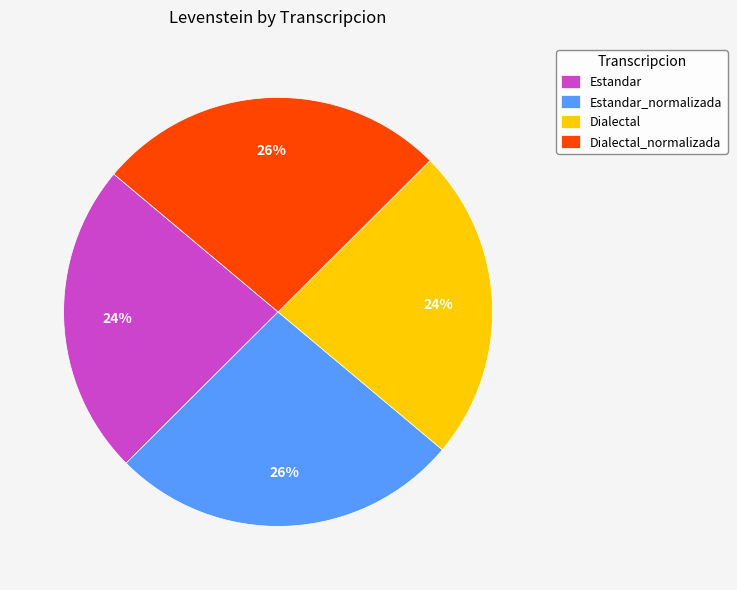

Combined, do Estandar_normalizada and Dialectal_normalizada account for over 50%?

Yes